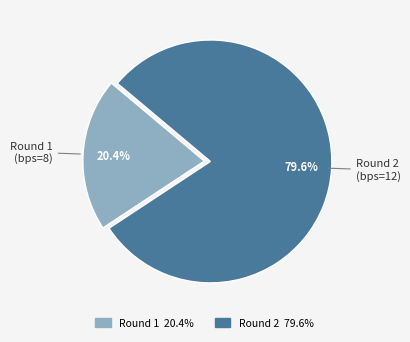

Count the number of slices in the pie.

2